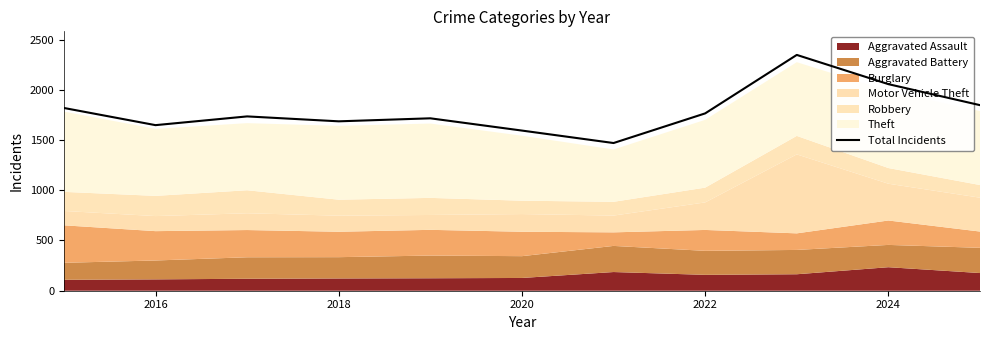

The Total Incidents series shows 1765 at 2022. True or false?

True